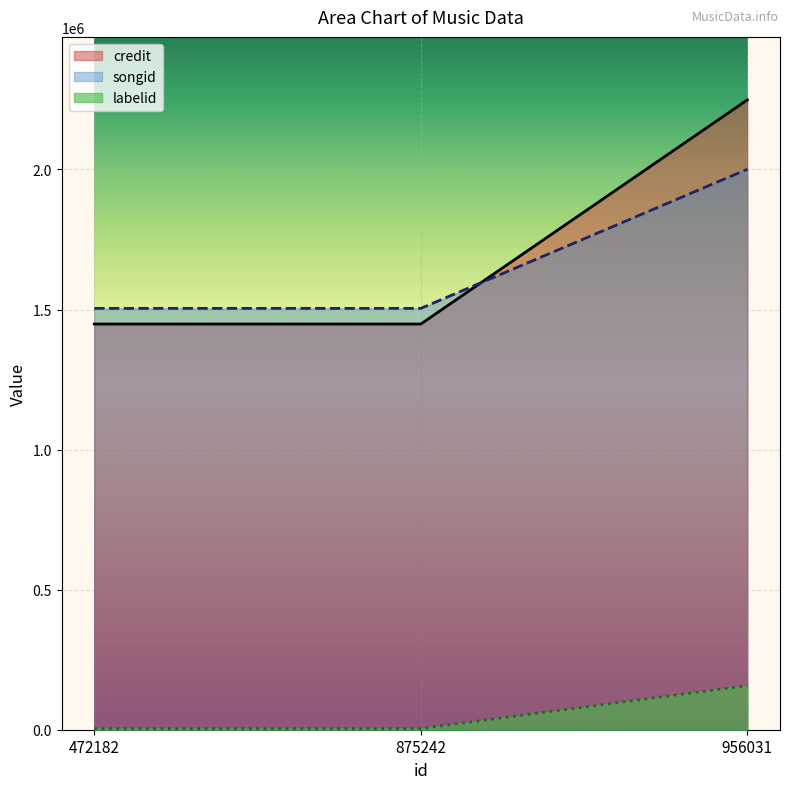

Is it true that labelid equals 1349 at 472182?

False